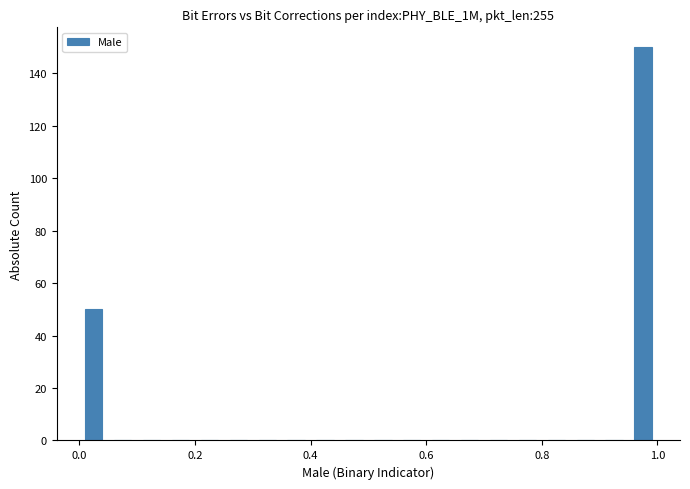

Read against the x-axis, roughly where is the centre of the tallest bar?

0.98